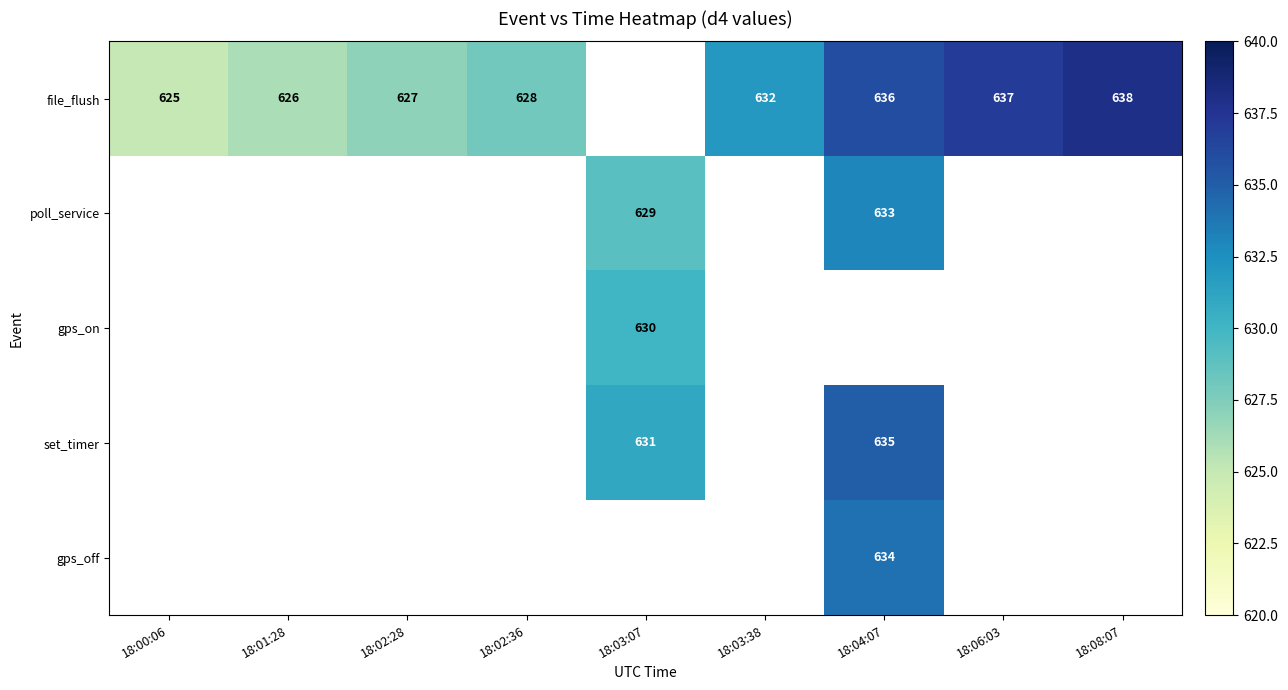

The value of set_timer at 18:03:07 is 163. True or false?

False